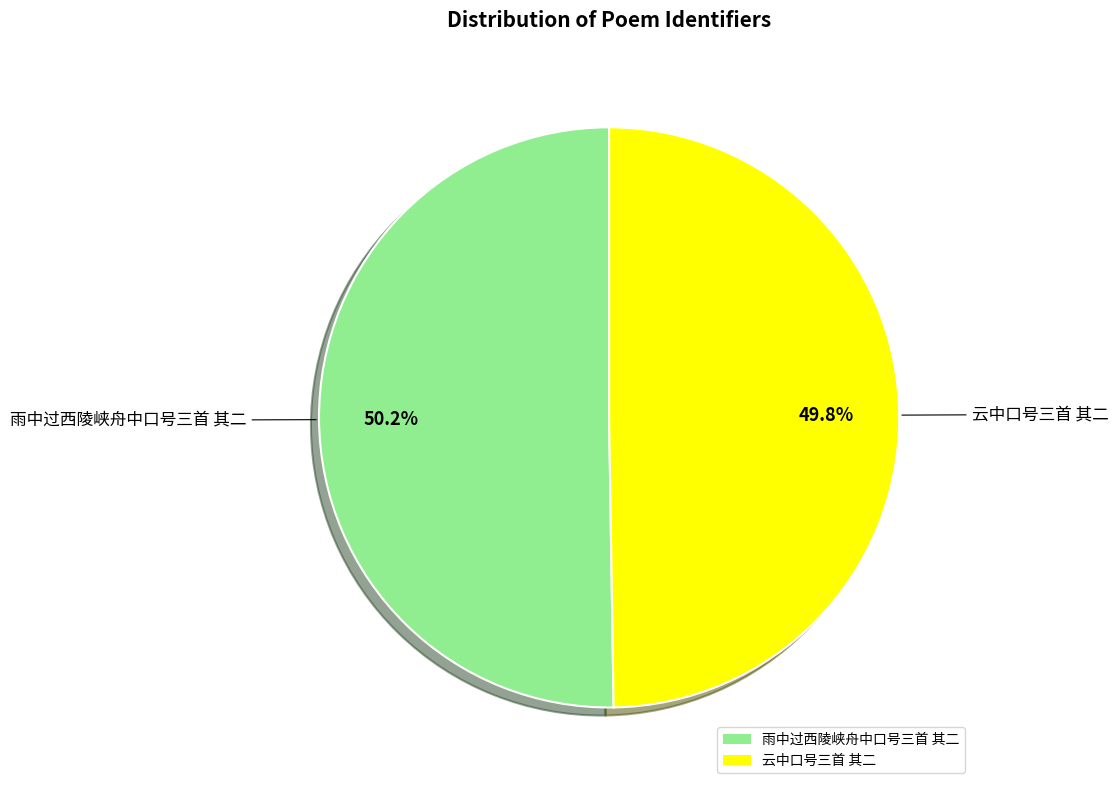

True or false: 云中口号三首 其二 accounts for 50% of the total.

True